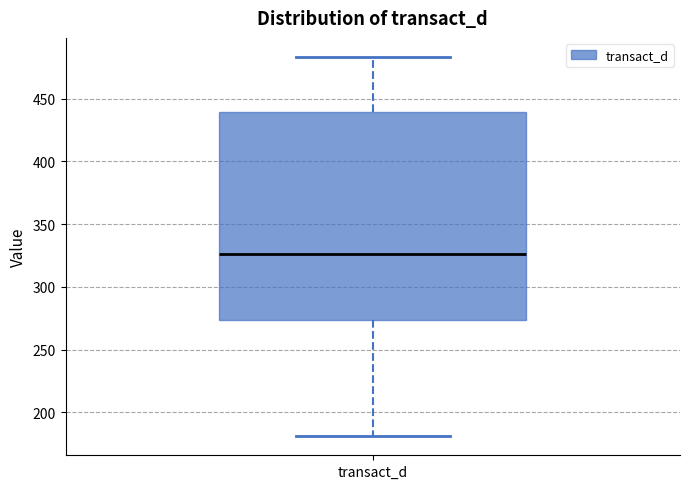

Read this box plot against the y-axis: the position of the median line, the range covered by the box, and the ends of both whiskers. The values are not printed on the chart, so give them approximately, as read against the axis.

median 325, box 275 to 440, whiskers 180 to 485